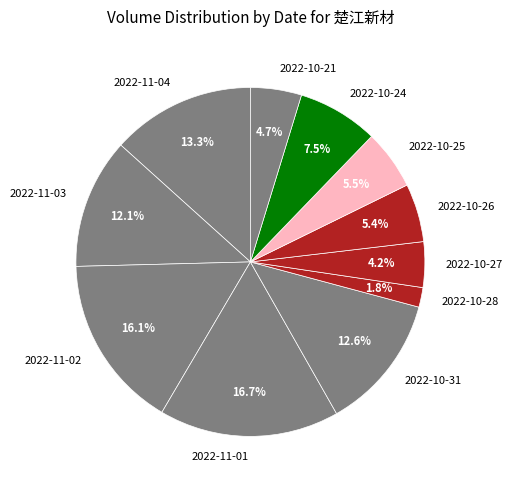

What is the ratio of the value at 2022-10-24 to the value at 2022-10-31?

0.6